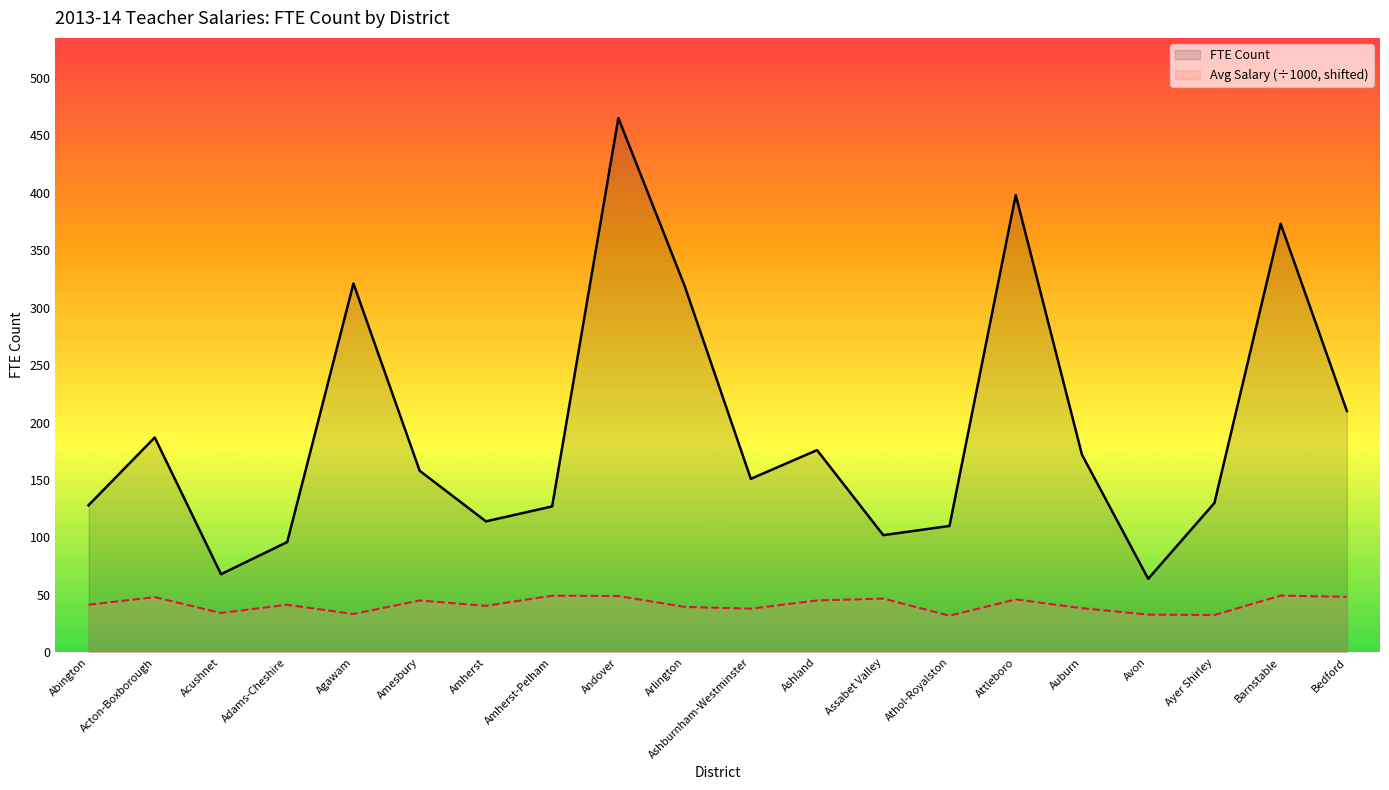

At which label is FTE Count closest to 264?

Bedford